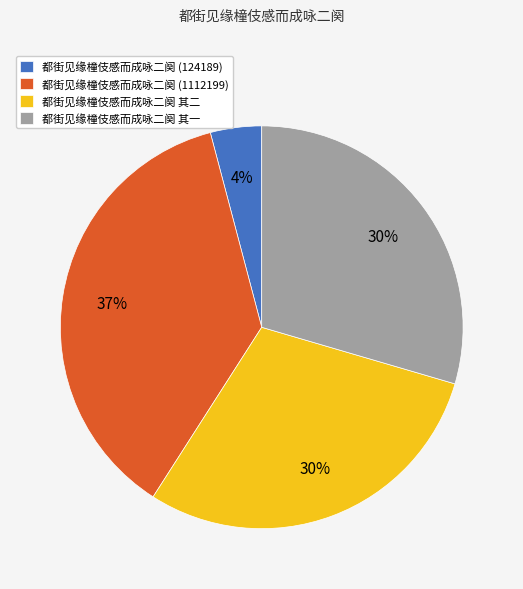

True or false: 都街见缘橦伎感而成咏二阕 其二 accounts for 36% of the total.

False